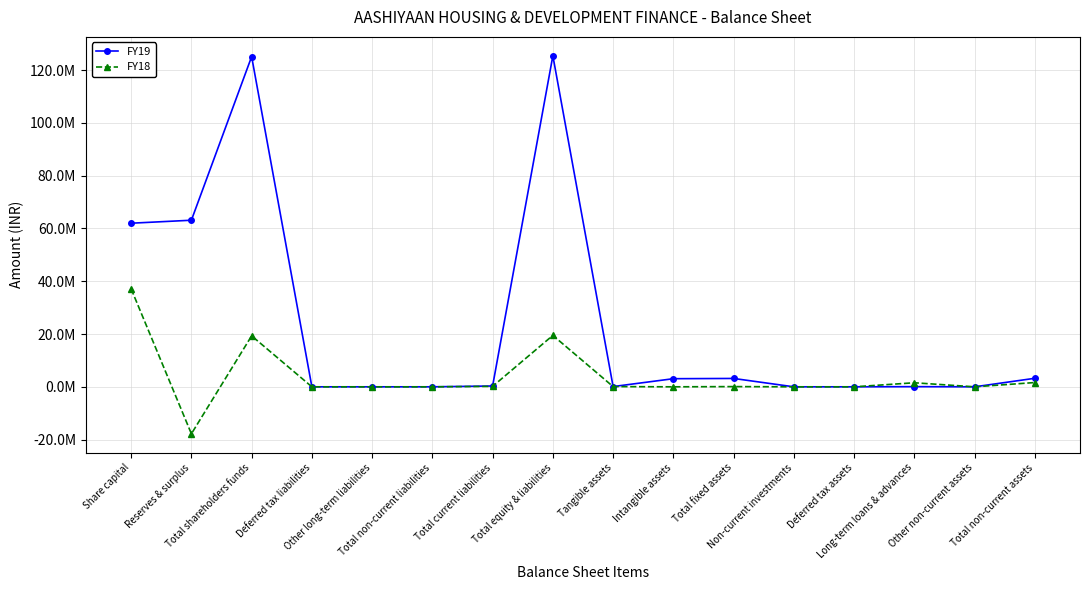

Is it true that FY18 equals 47256 at Total fixed assets?

False